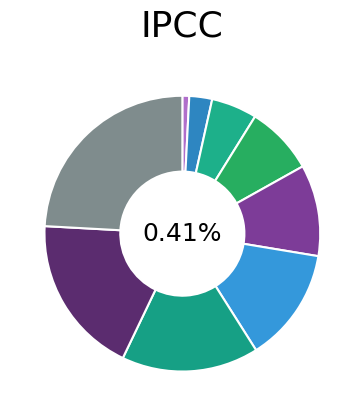

Which category has the smallest portion of the pie?

Non concerné